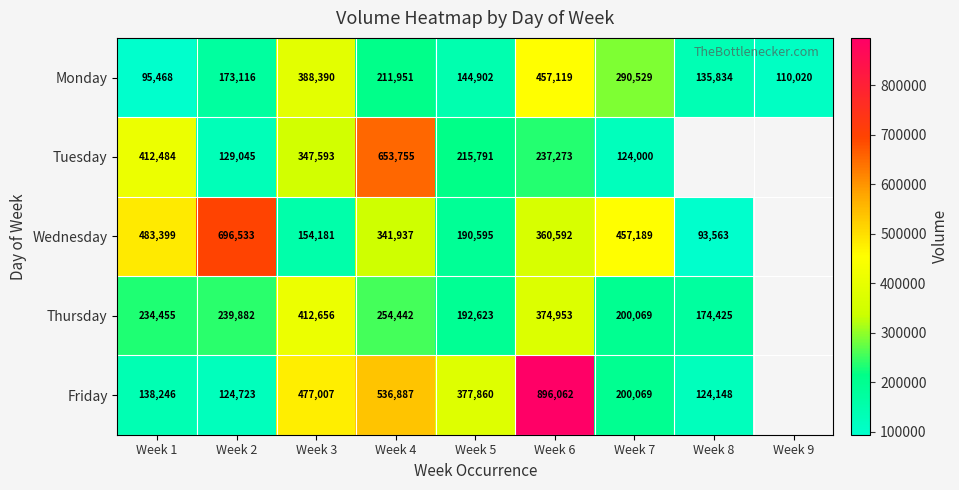

Rank the series at Week 1 from highest to lowest value.

Wednesday, Tuesday, Thursday, Friday, Monday